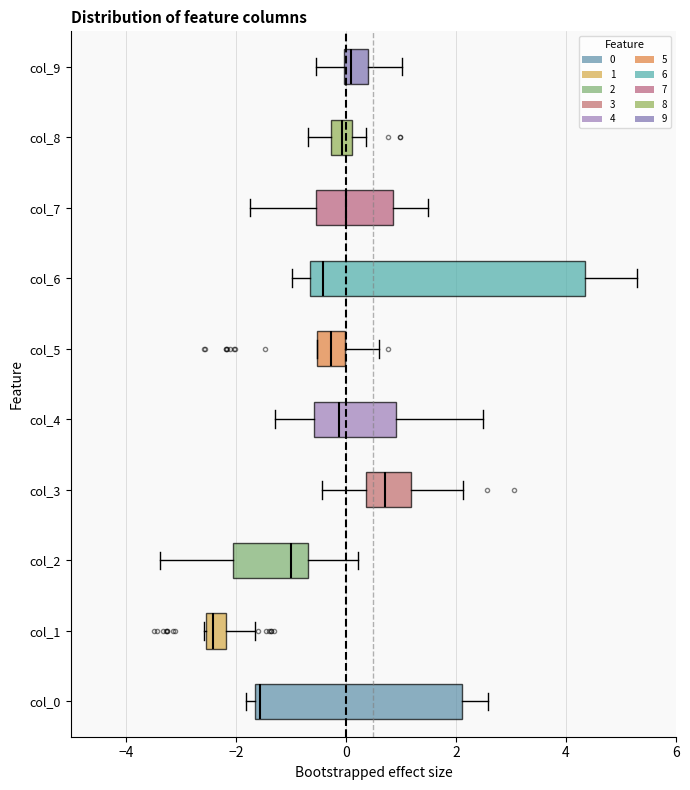

Reading bottom to top, transcribe this box plot: for each box, give where its median line is, the range the box spans, and where its two whiskers end, as read against the x-axis. The values are not printed on the chart, so give them approximately, as read against the axis.

col_0: median -1.6 (just right of the box's left edge), box -1.6 to 2.2, whiskers -1.8 to 2.6
col_1: median -2.4, box -2.6 to -2.2, whiskers -2.6 to -1.6
col_2: median -1.0, box -2.0 to -0.6, whiskers -3.4 to 0.2
col_3: median 0.8, box 0.4 to 1.2, whiskers -0.4 to 2.2
col_4: median -0.2, box -0.6 to 1.0, whiskers -1.2 to 2.4
col_5: median -0.2, box -0.6 to 0.0, whiskers -0.6 to 0.6
col_6: median -0.4, box -0.6 to 4.4, whiskers -1.0 to 5.2
col_7: median 0.0, box -0.6 to 0.8, whiskers -1.8 to 1.4
col_8: median 0.0, box -0.2 to 0.2, whiskers -0.6 to 0.4
col_9: median 0.0 (just right of the box's left edge), box 0.0 to 0.4, whiskers -0.6 to 1.0